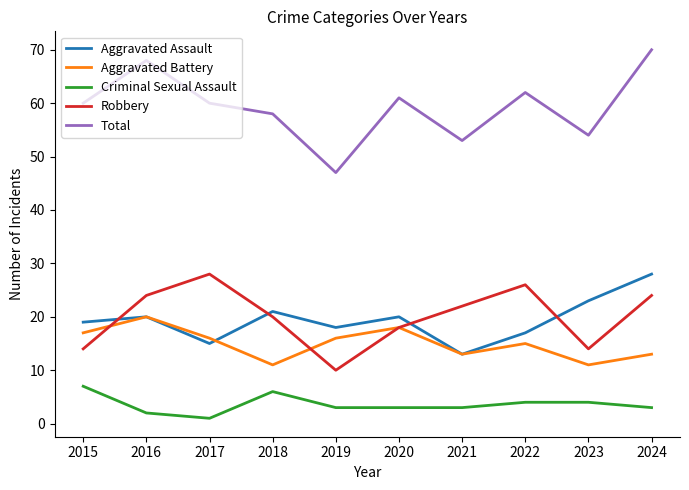

How many interior local peaks does the Aggravated Battery series have?

3